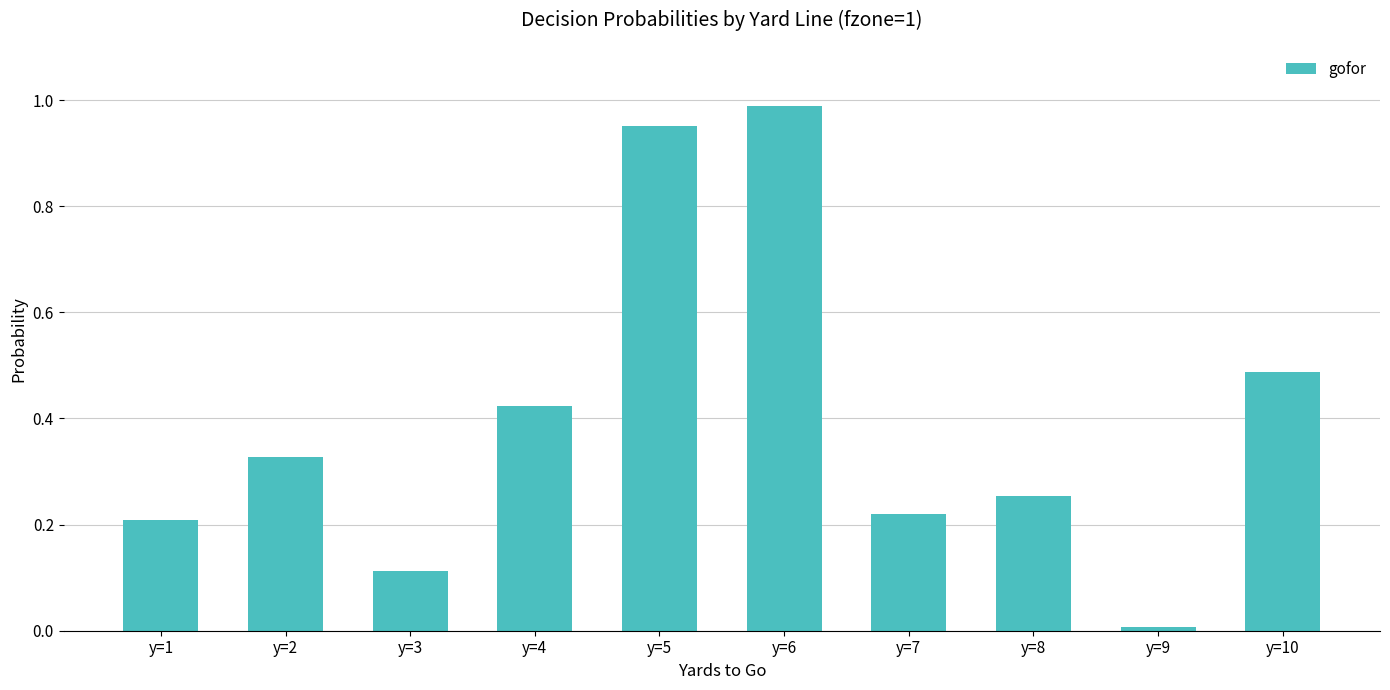

Rank the categories by value from lowest to highest.

y=9, y=3, y=1, y=7, y=8, y=2, y=4, y=10, y=5, y=6